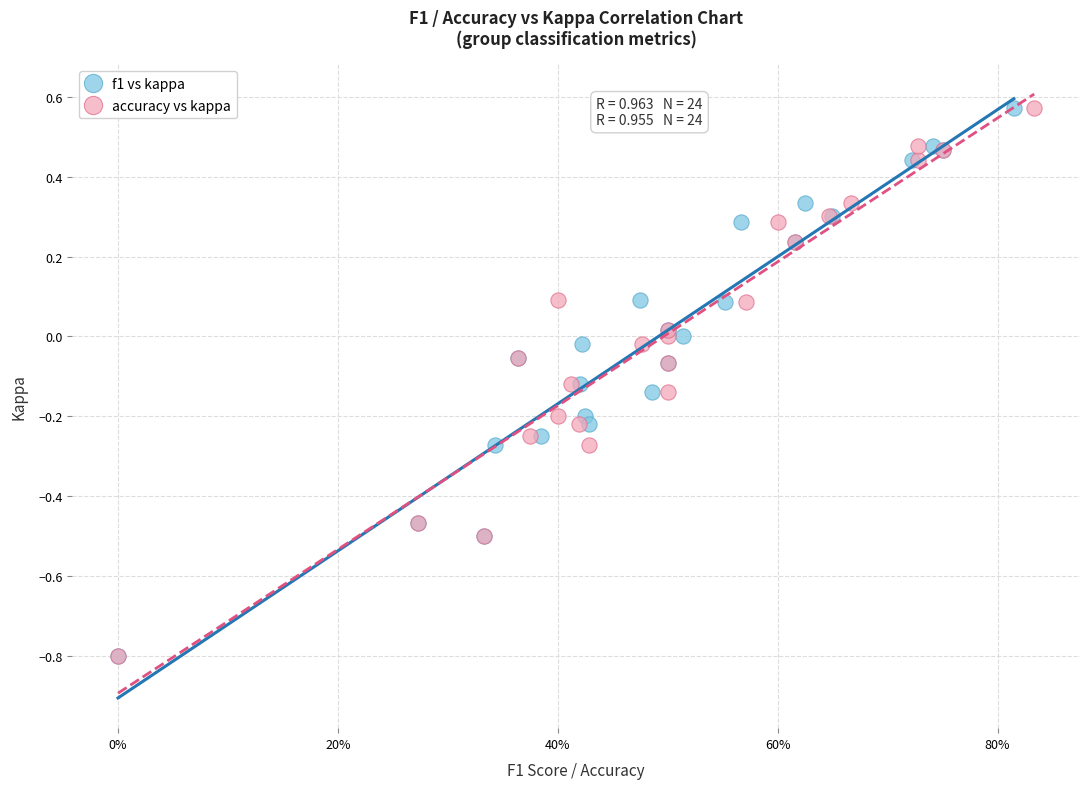

What are all the series names shown in the legend?

f1 vs kappa, accuracy vs kappa